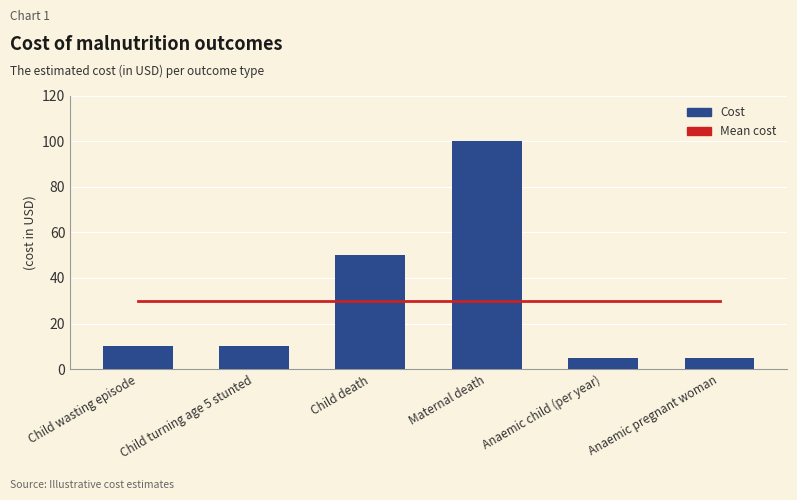

Are the bars grouped side by side (vs. stacked)?

Yes